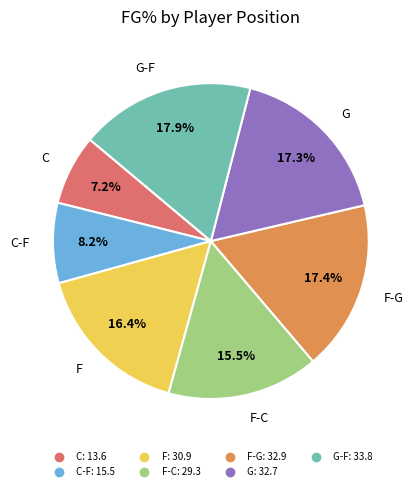

Is there a majority slice in this chart?

No